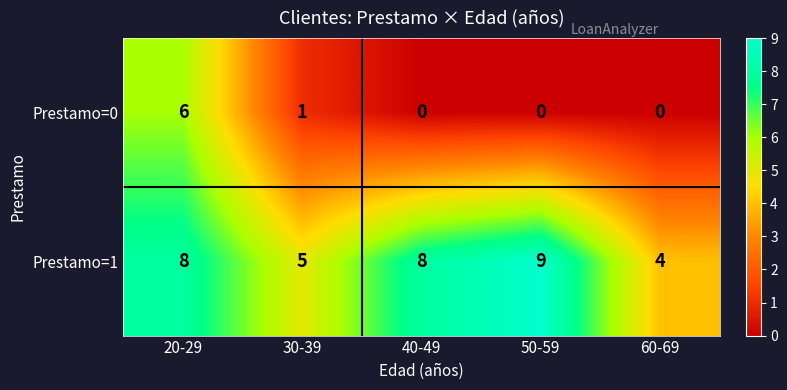

Reading right to left, what are all the values shown in this chart?

Prestamo=0: 60-69=0	50-59=0	40-49=0	30-39=1	20-29=6
Prestamo=1: 60-69=4	50-59=9	40-49=8	30-39=5	20-29=8